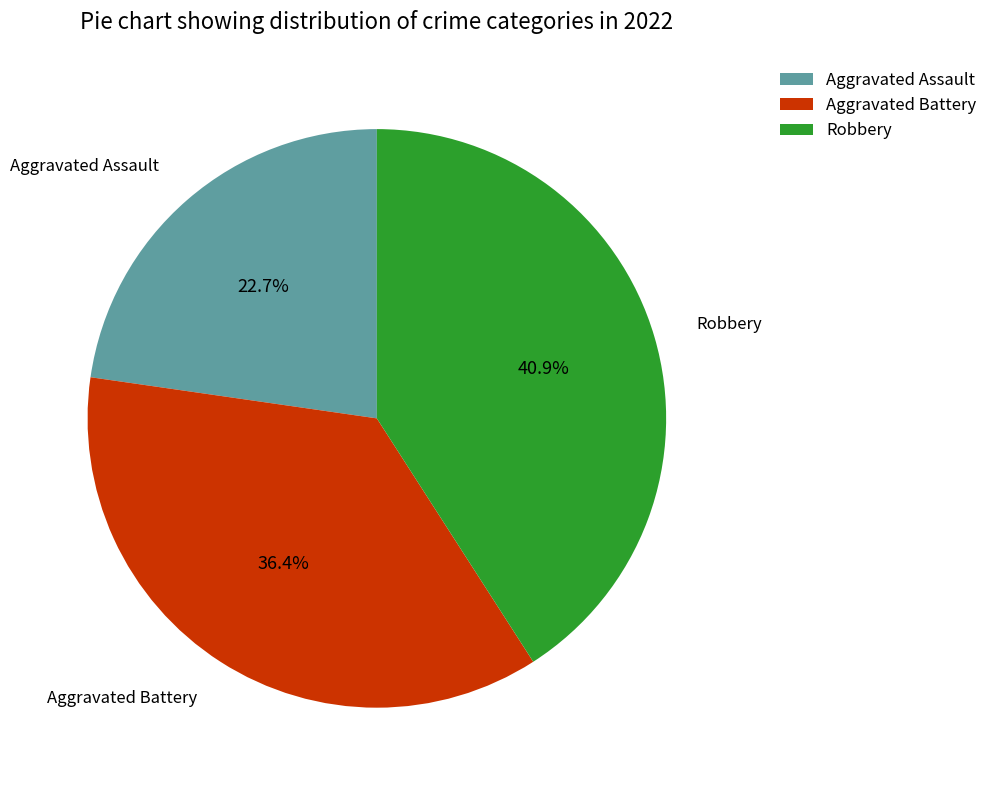

Does Robbery represent more than half of the total?

No